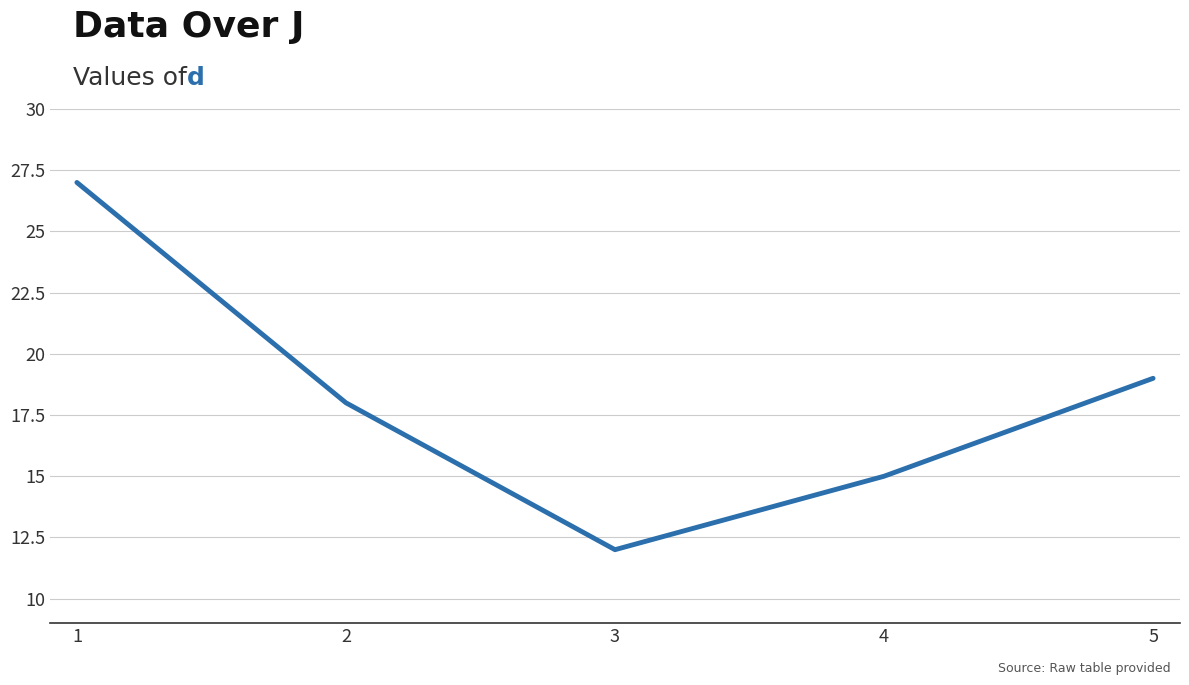

Reading left to right, list all the values displayed in this chart.

1=27	2=18	3=12	4=15	5=19